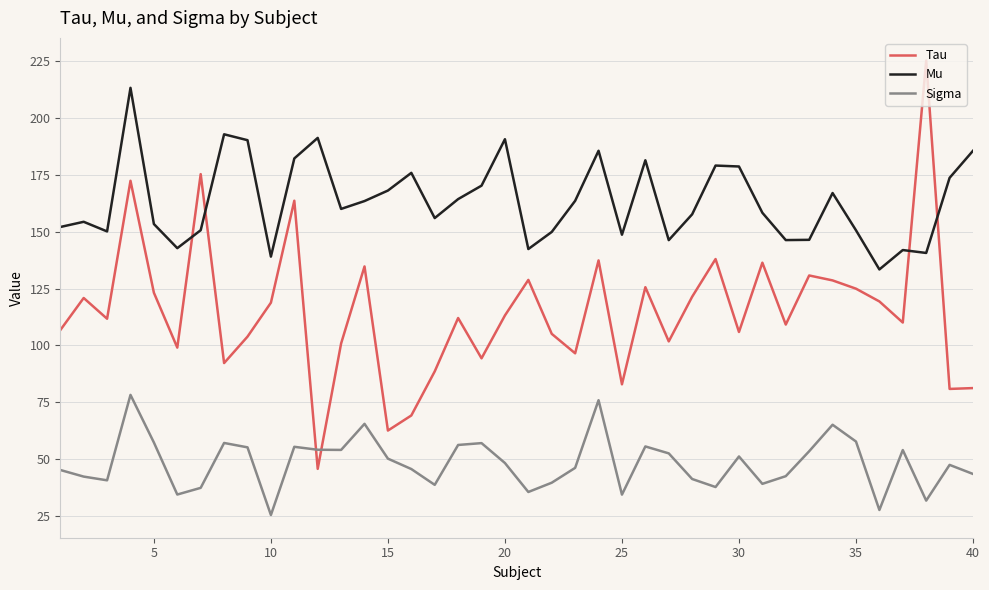

List the series in order of their peak value, lowest first.

Sigma, Mu, Tau